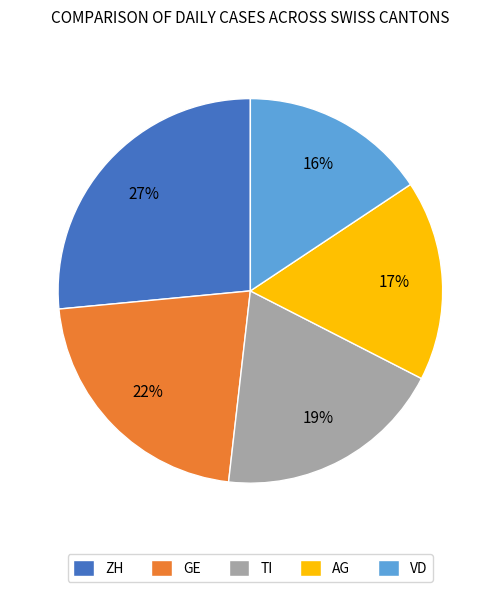

What is the ratio of the value at VD to the value at AG?

0.9